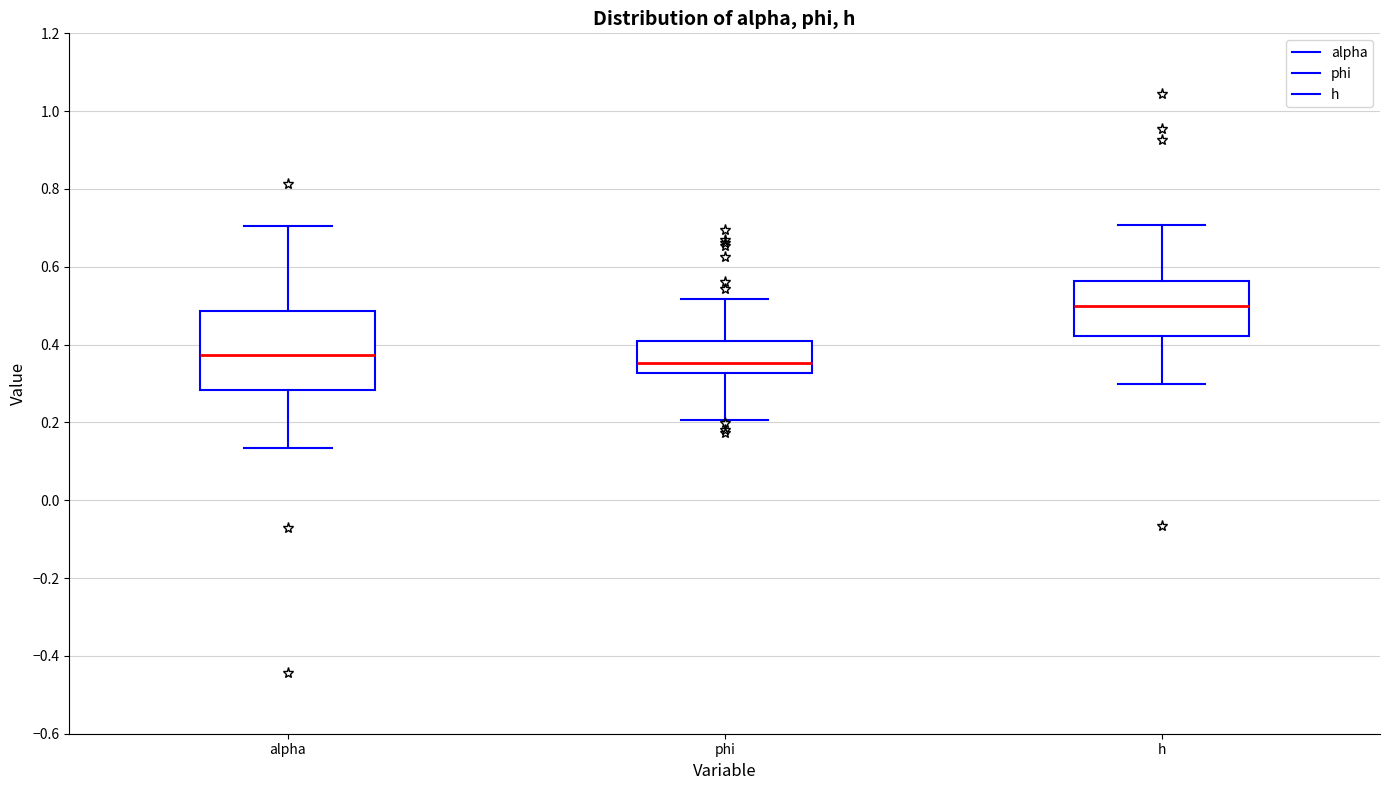

Reading left to right, read every box against the y-axis: the position of its median line, the range the box covers, and the ends of its whiskers. The values are not printed on the chart, so give them approximately, as read against the axis.

alpha: median 0.38, box 0.28 to 0.48, whiskers 0.14 to 0.70
phi: median 0.36, box 0.32 to 0.42, whiskers 0.20 to 0.52
h: median 0.50, box 0.42 to 0.56, whiskers 0.30 to 0.70